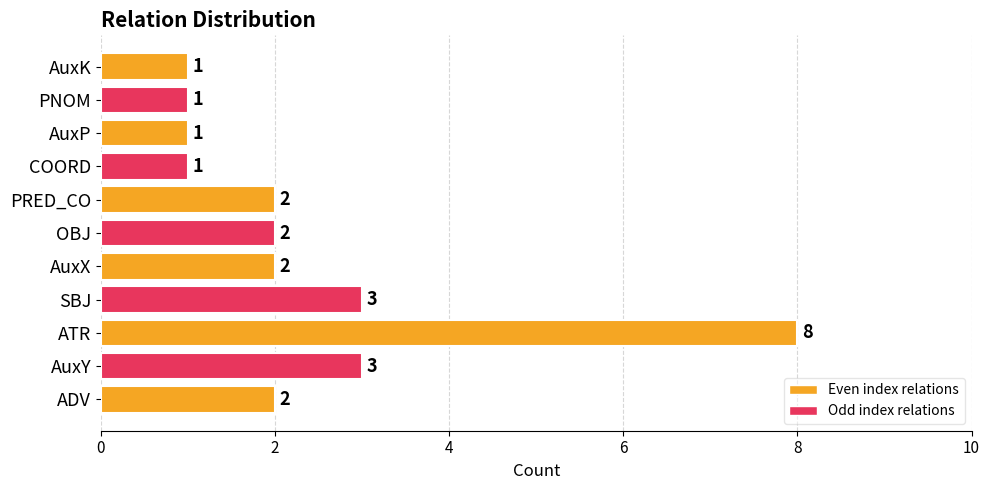

What is the greatest value displayed?

8